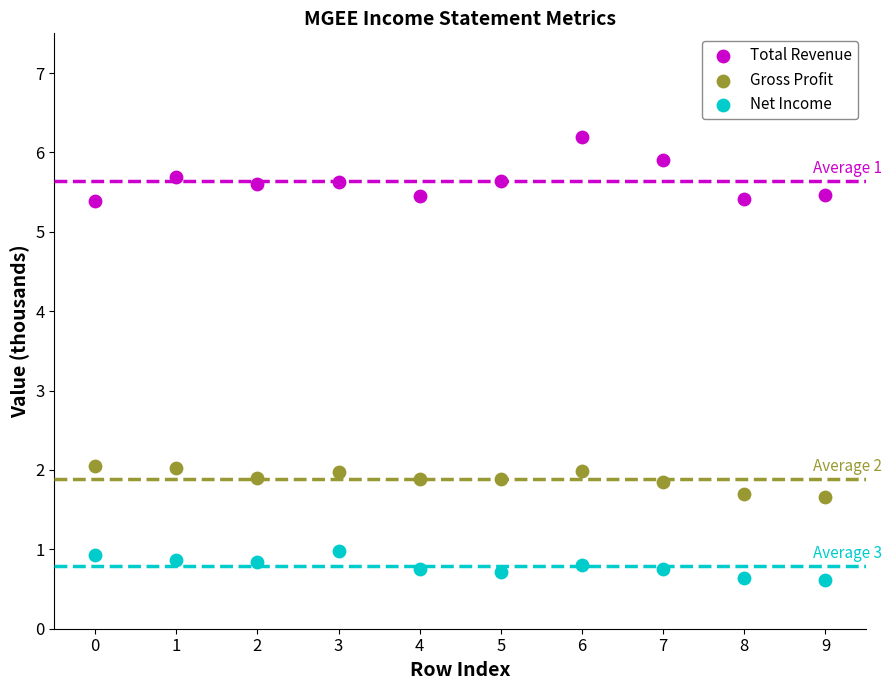

Which series contains the highest Y value?

Total Revenue